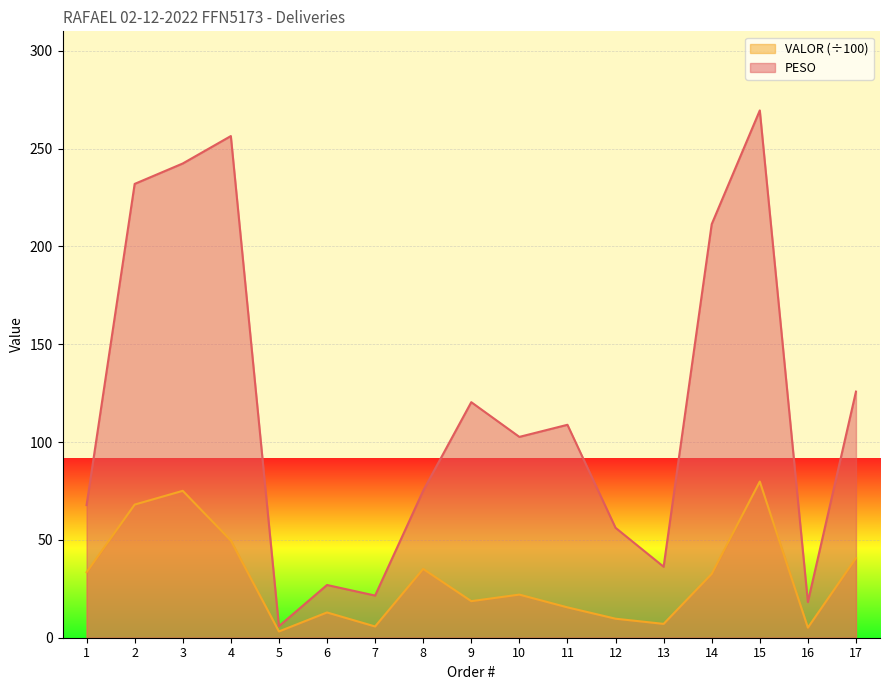

How many lines are shown in the chart?

2